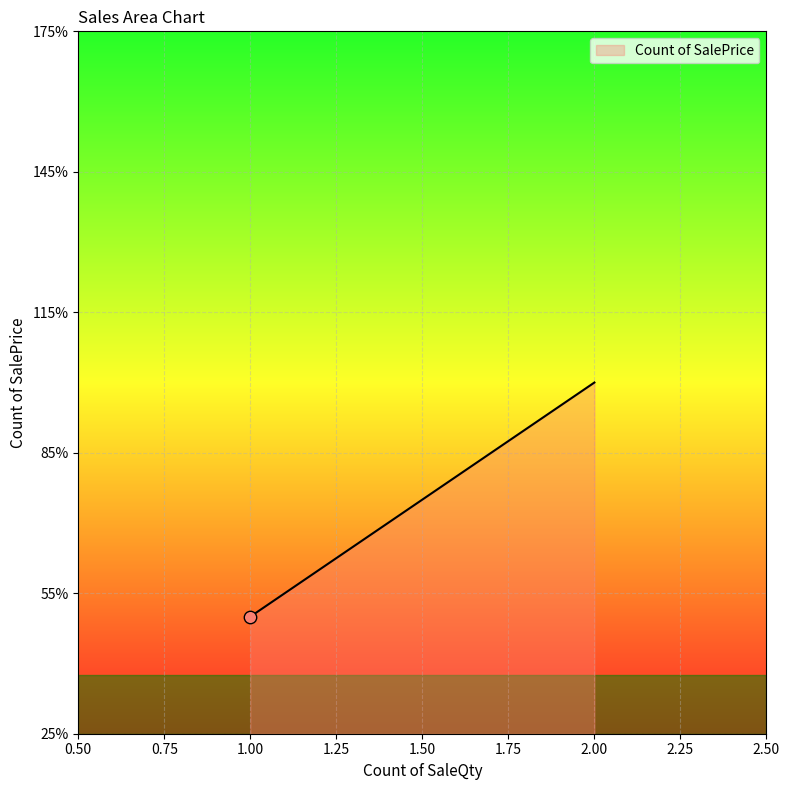

What is the ratio of the value at 2 to the value at 1?

2.0